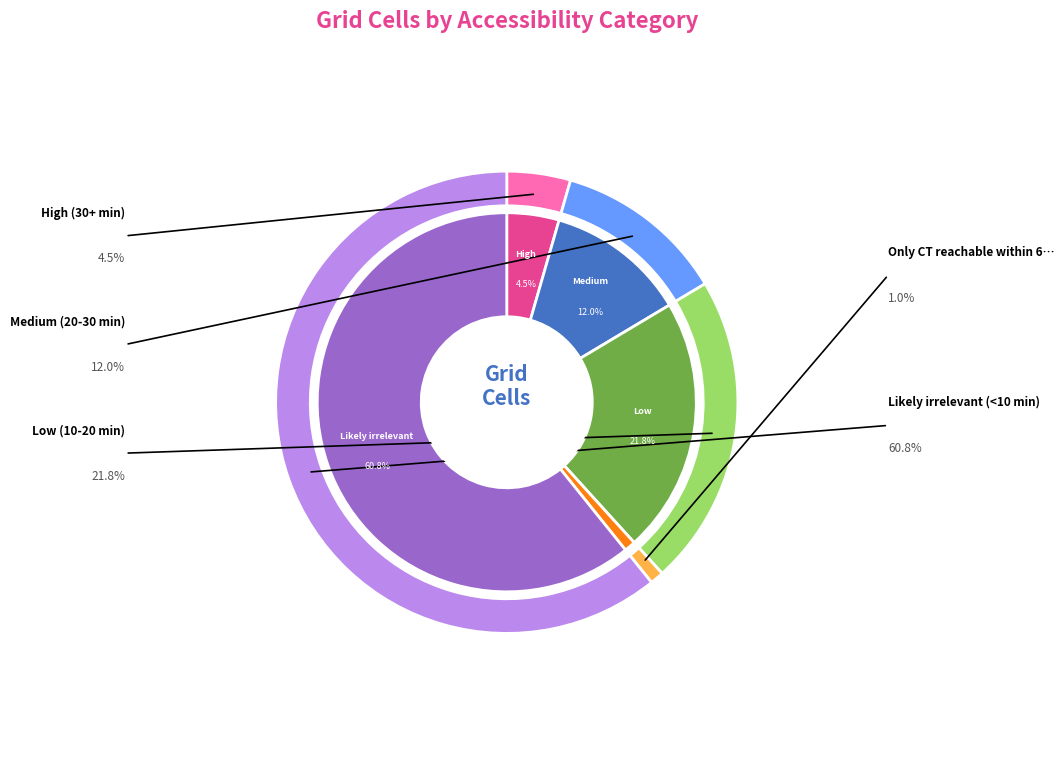

To the nearest percent, what portion does Medium (20-30 min) represent?

12%